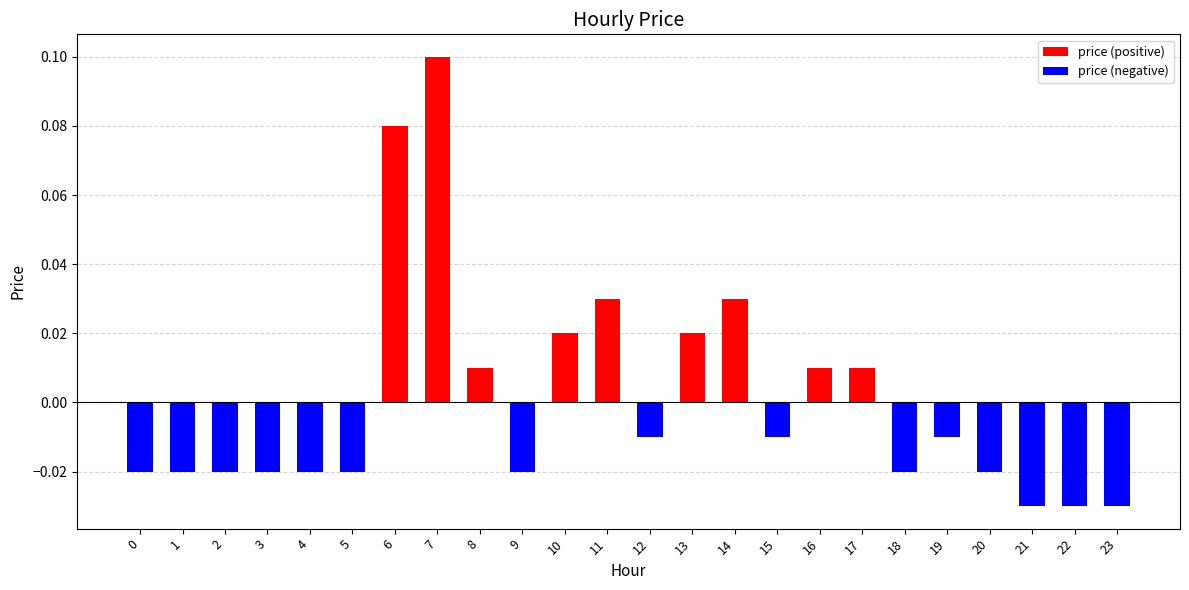

Between 12 and 22, which is larger?

12